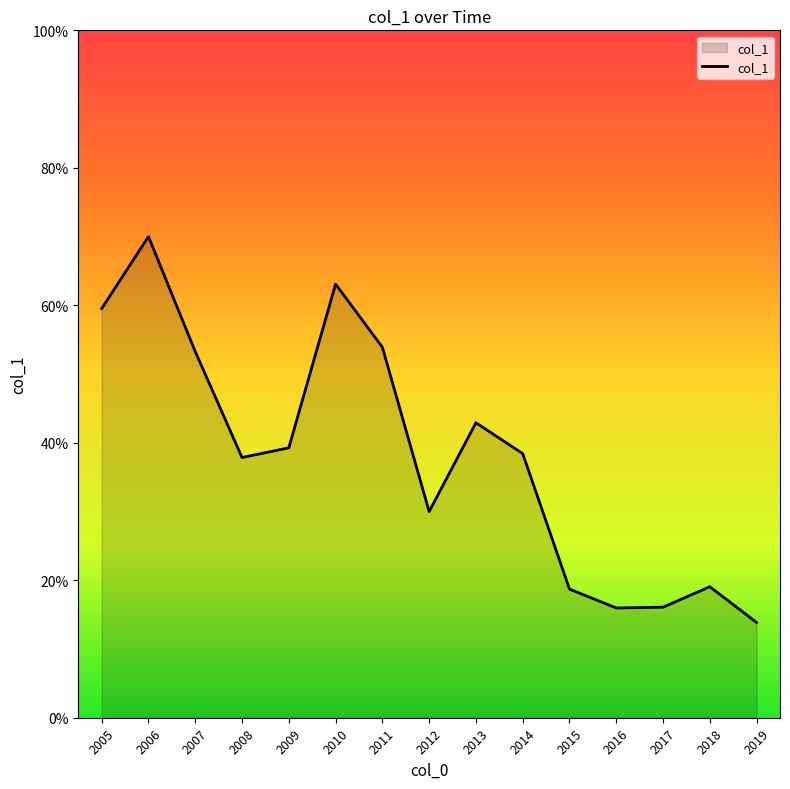

What is the sum of the values at 2018 and 2017?

0.4